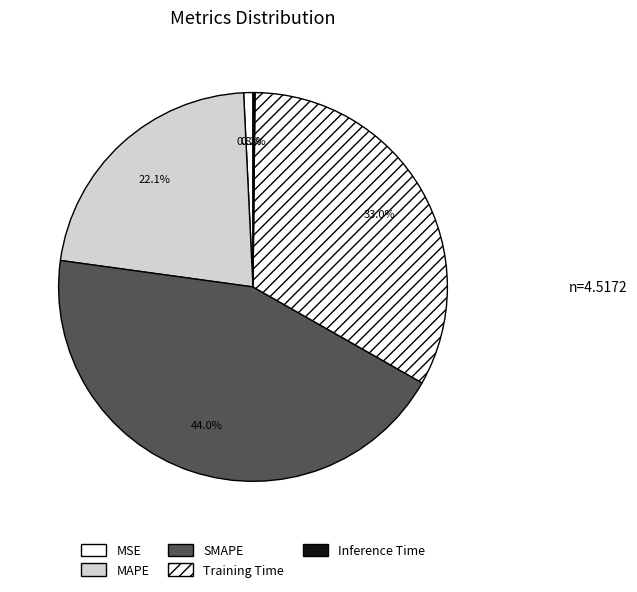

Which has a higher value, SMAPE or MSE?

SMAPE